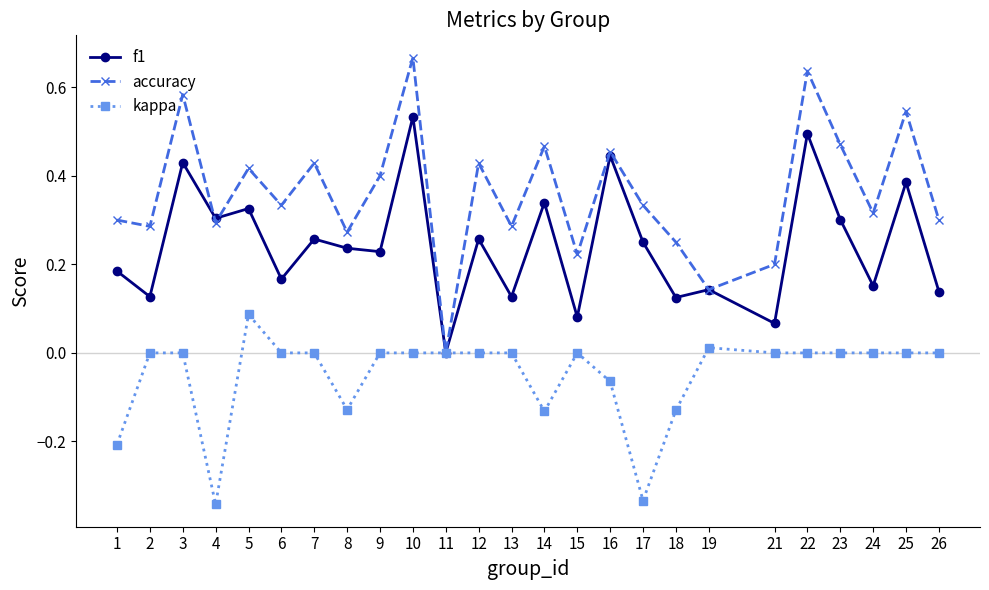

Which series has the widest spread of values?

accuracy